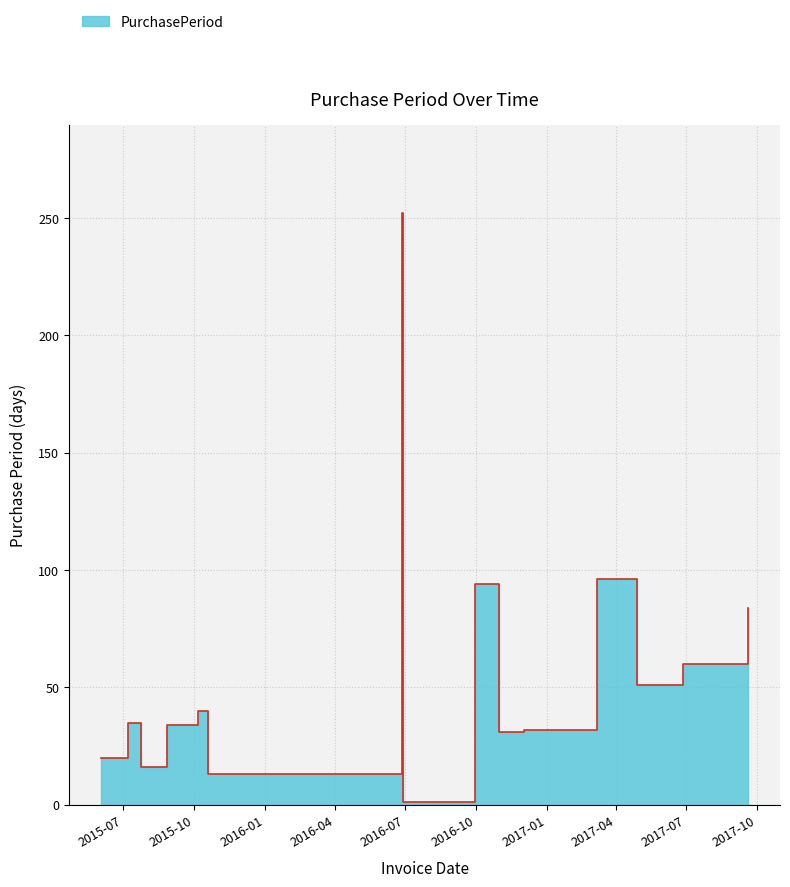

The chart shows a value of 17 at 2015-10-19. True or false?

False